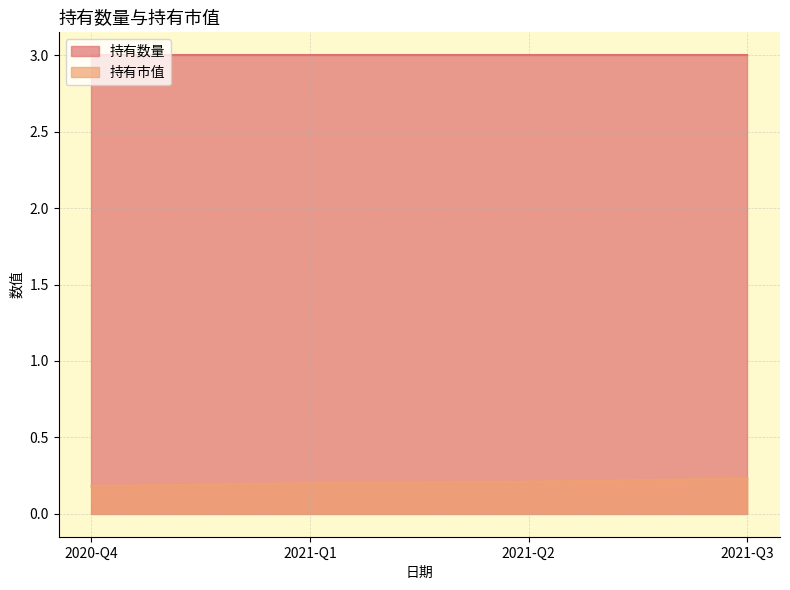

The 持有数量 series shows 3.0 at 2020-Q4. True or false?

True